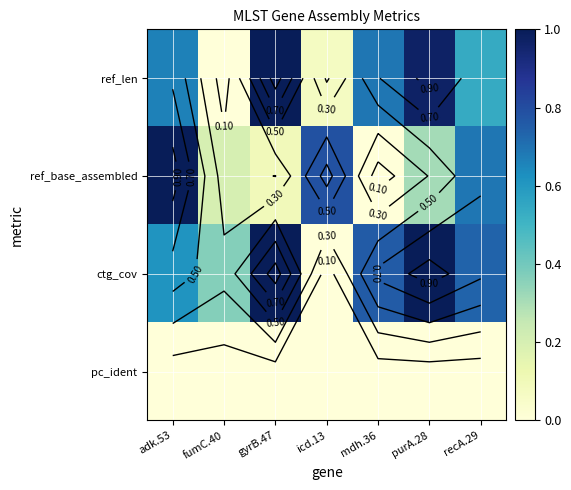

What is the difference between the maximum and minimum values in the ref_len series?

1.0